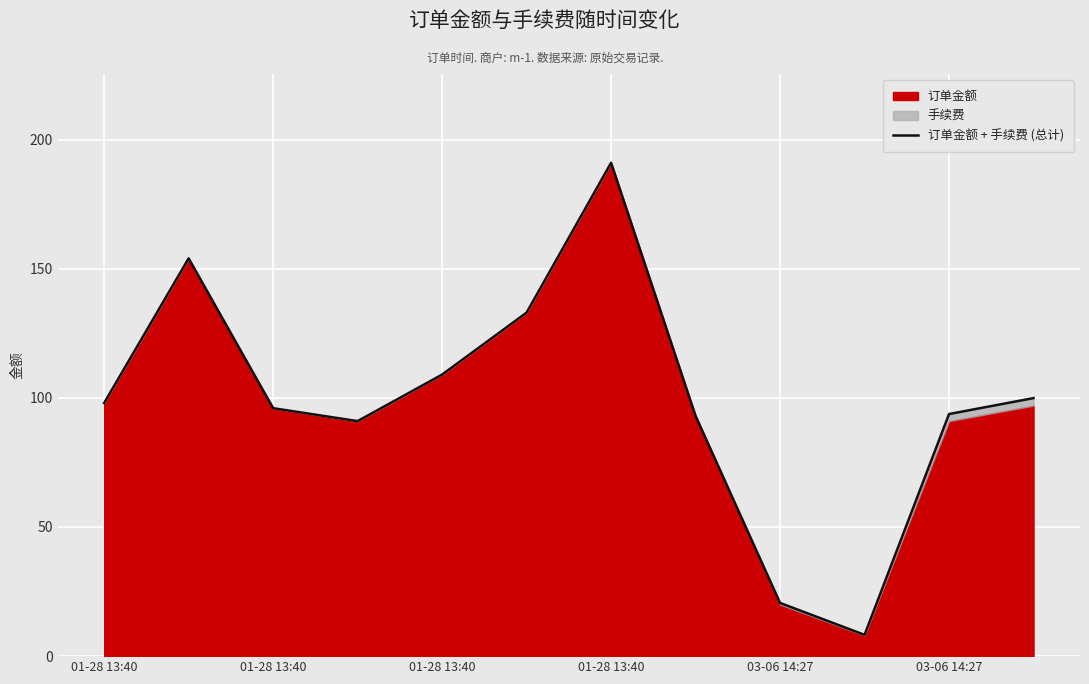

How many interior local valleys (lower than both neighbors) does the data have?

2